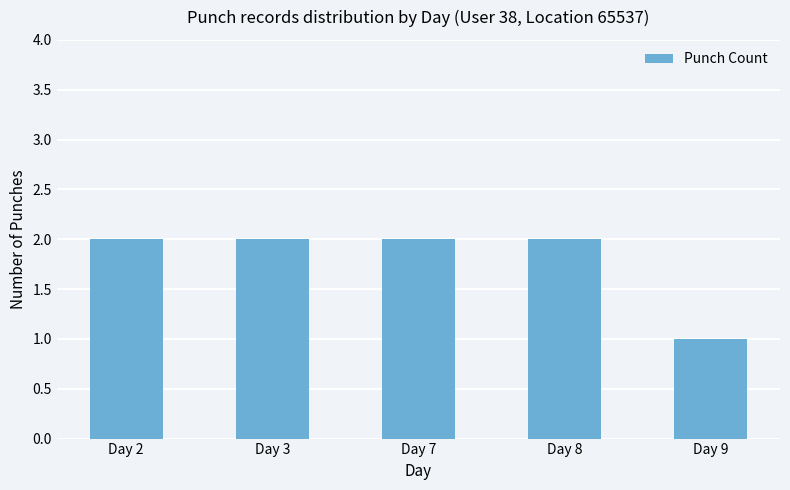

What is the ratio of the value at Day 3 to the value at Day 9?

2.0